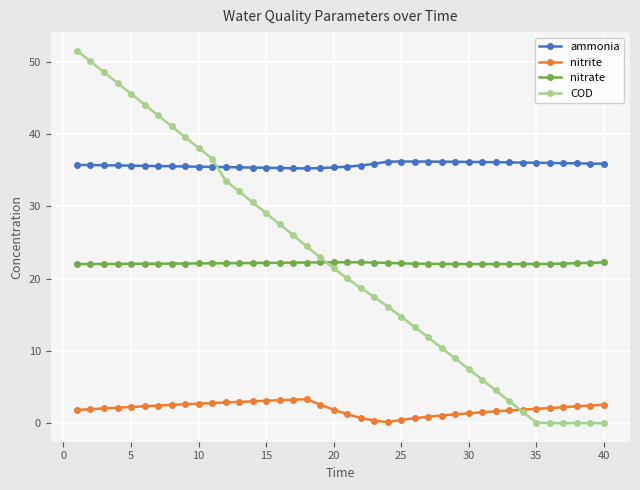

At how many categories does at least one series exceed 35?

40